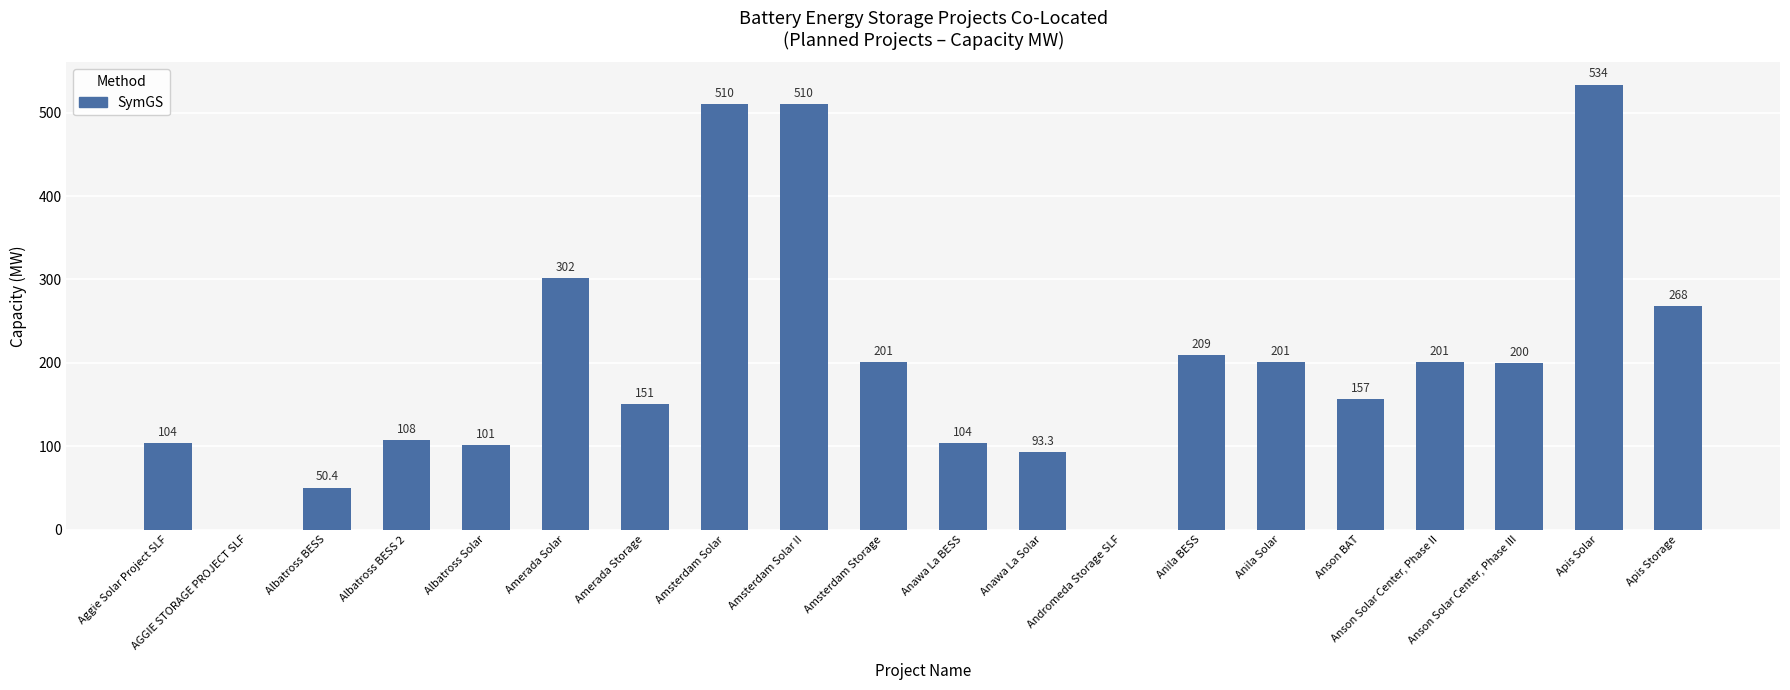

Reading left to right, list all the values displayed in this chart.

103.7	0.0	50.4	107.5	101.0	301.6	150.8	509.9	509.9	201.1	103.7	93.3	0.0	209.0	200.8	156.9	200.9	200.0	533.7	268.4